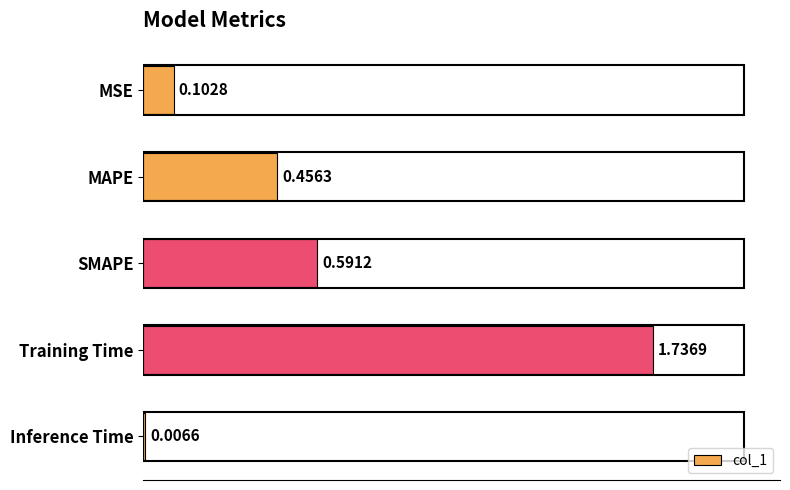

Rank the categories by value from lowest to highest.

Inference Time, MSE, MAPE, SMAPE, Training Time